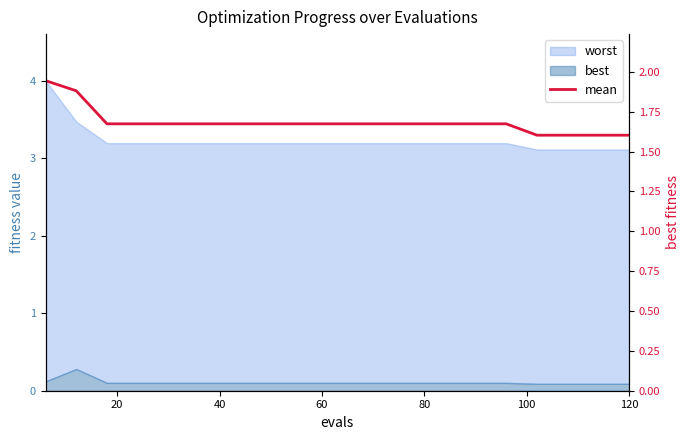

Count the values in the range 1 to 2.

20